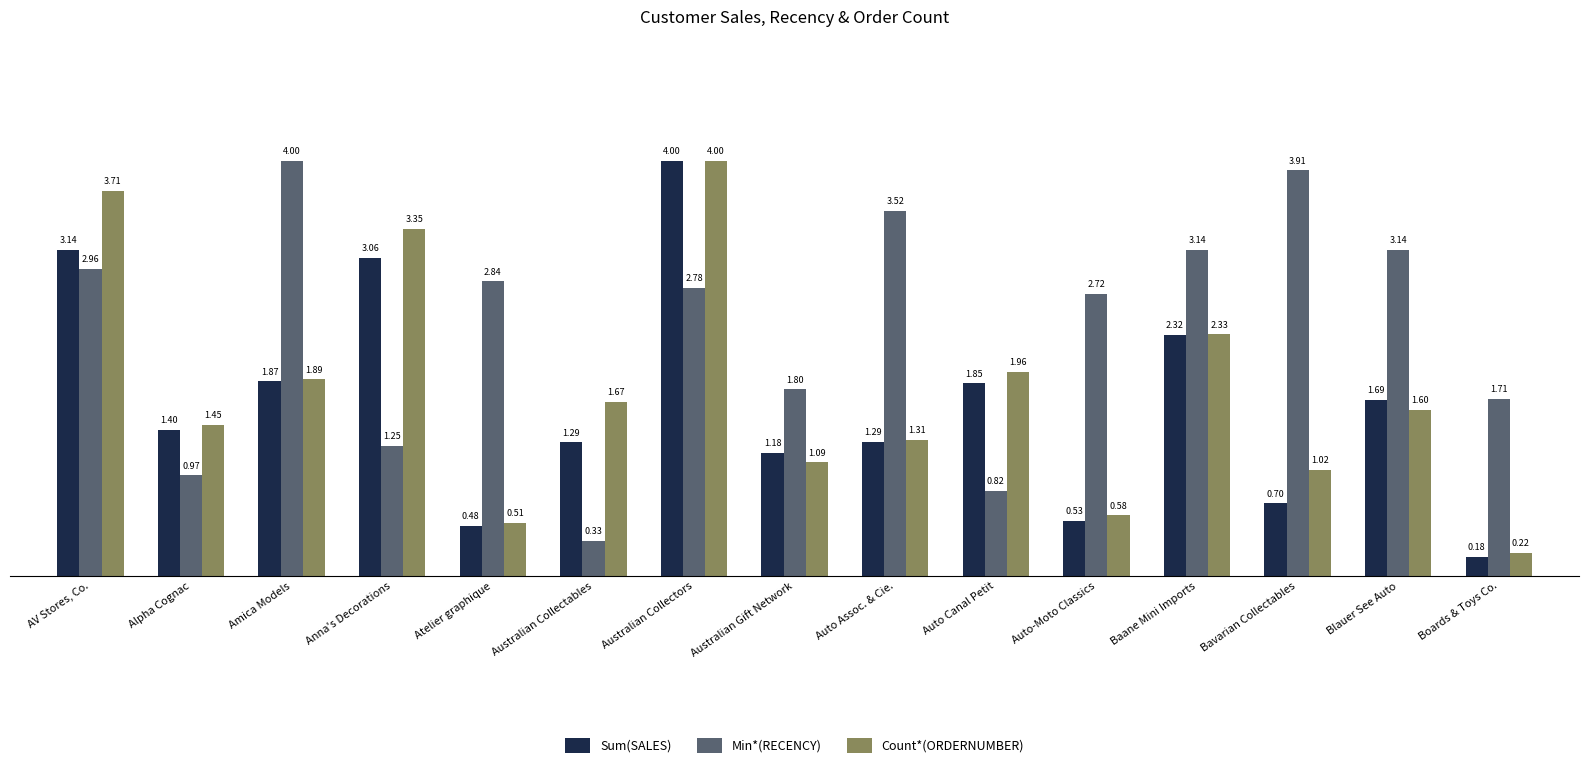

Which category has the lowest value in the Count*(ORDERNUMBER) series?

Boards & Toys Co.